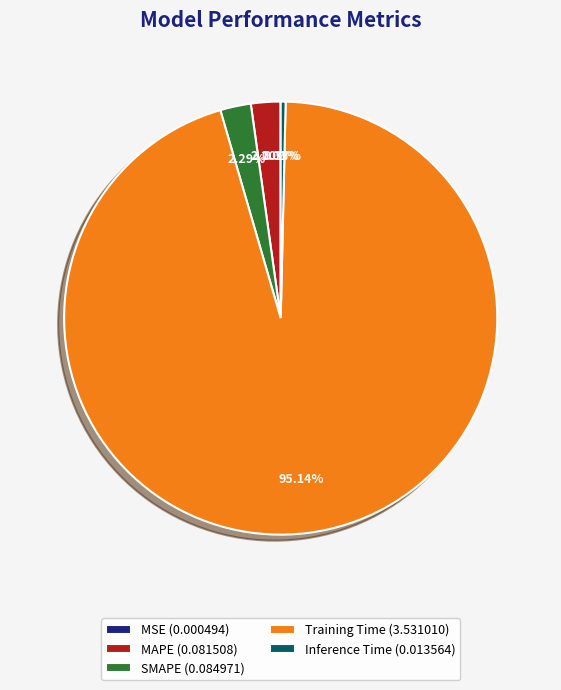

Does any single category account for the majority?

Yes